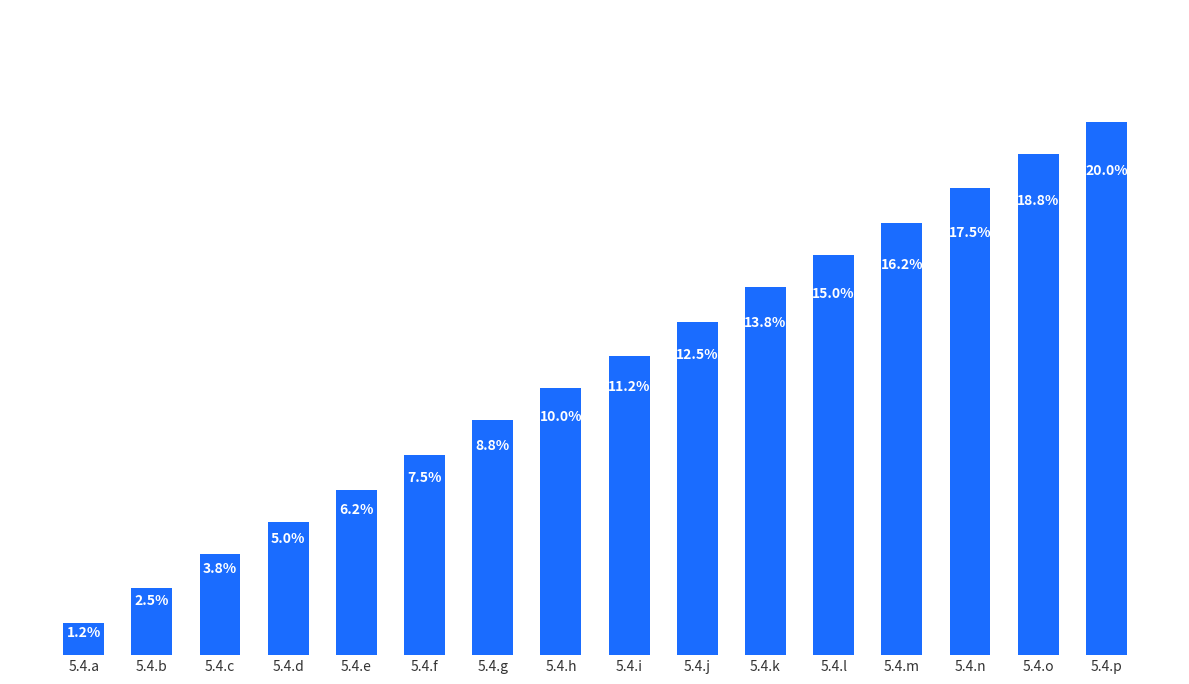

At which category does the chart reach its peak across all series?

5.4.p